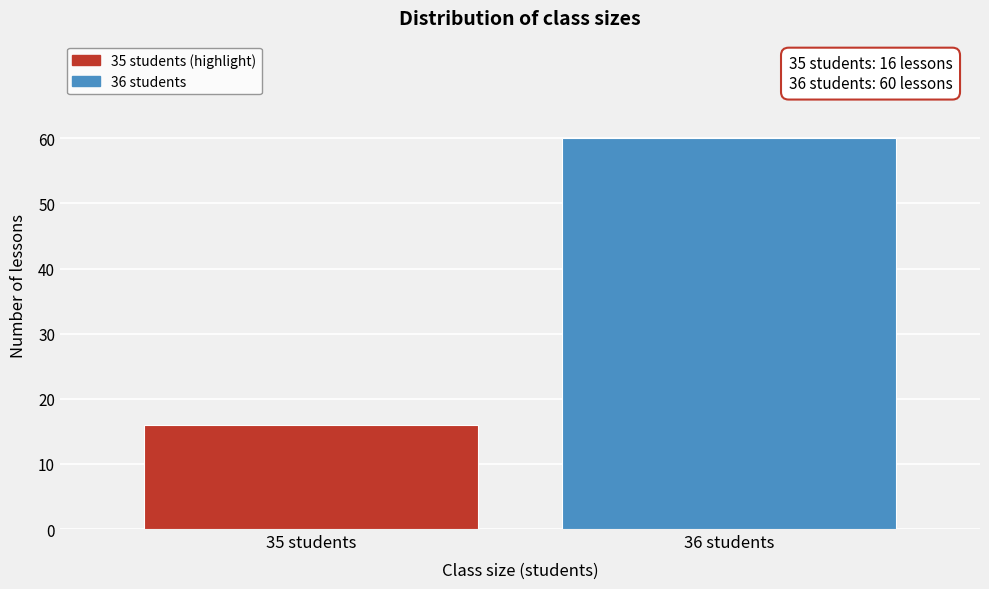

Reading left to right, transcribe all the data shown in this chart.

35 students=16	36 students=60